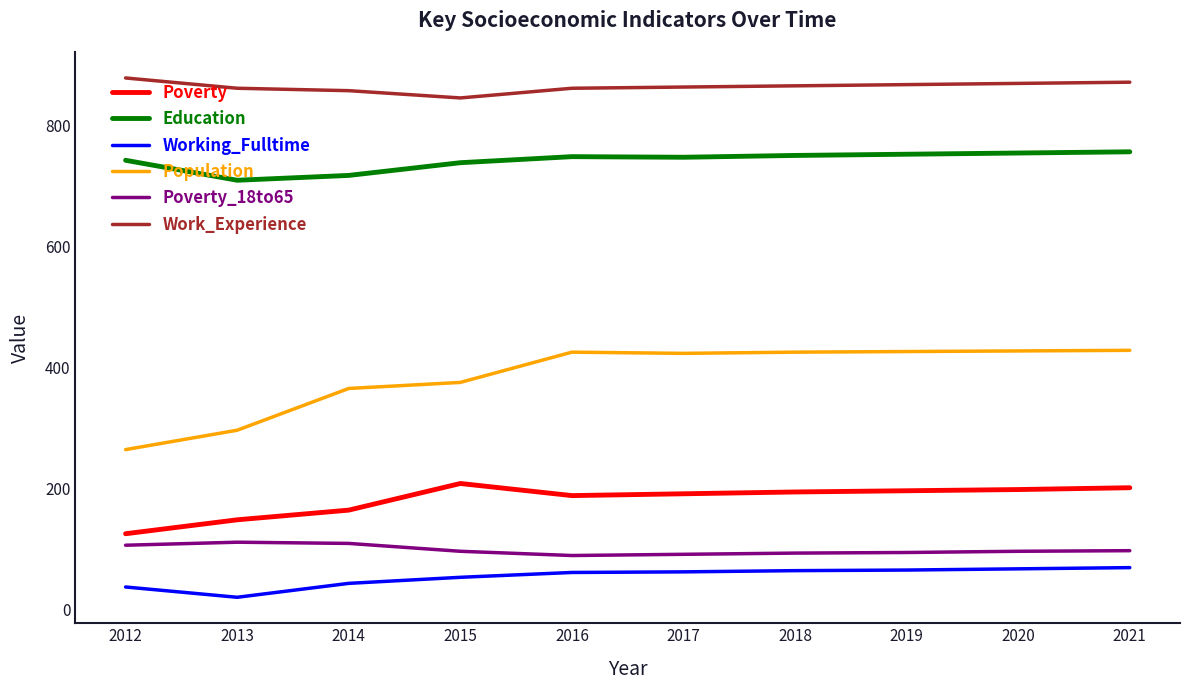

What is the difference between the maximum and minimum values in the Work_Experience series?

33